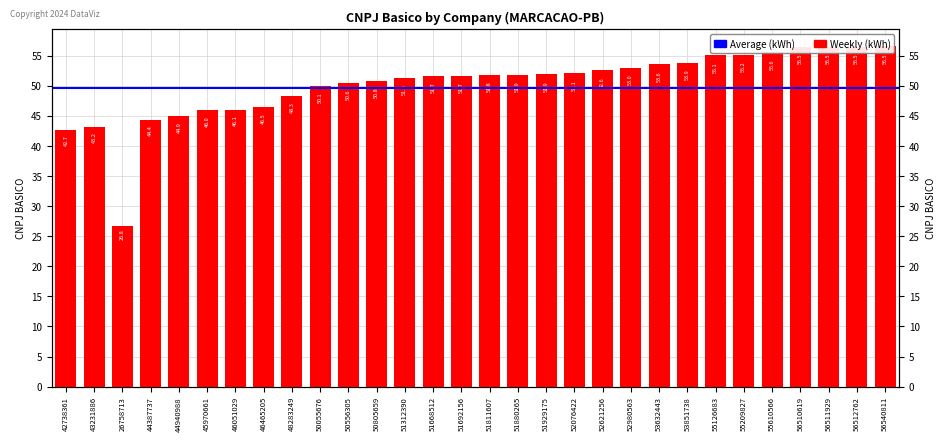

Which label corresponds to the largest value in the chart?

56540811